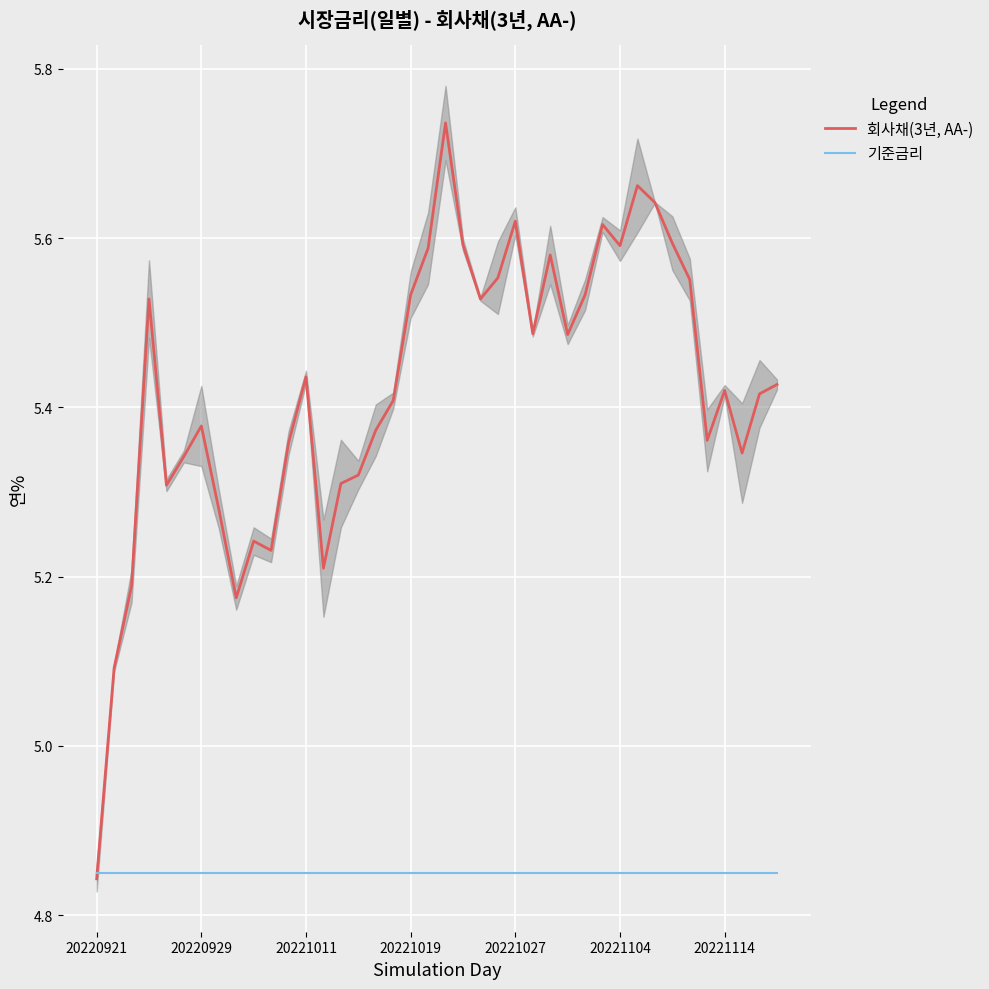

The value of 기준금리 at 9 is 4.8. True or false?

True